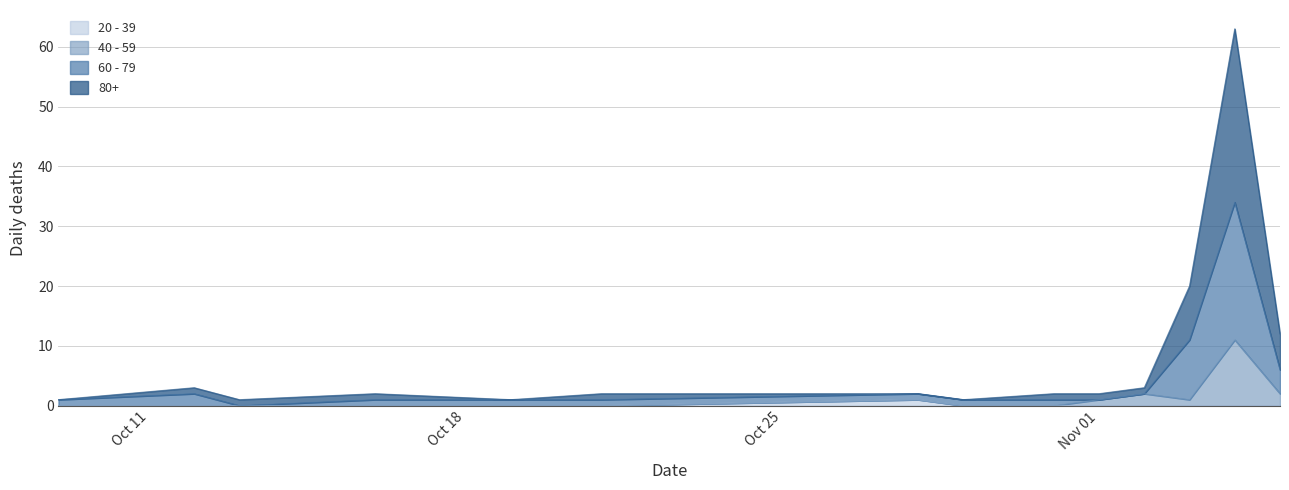

True or false: 20 - 39 has more than 2 interior local peaks.

False